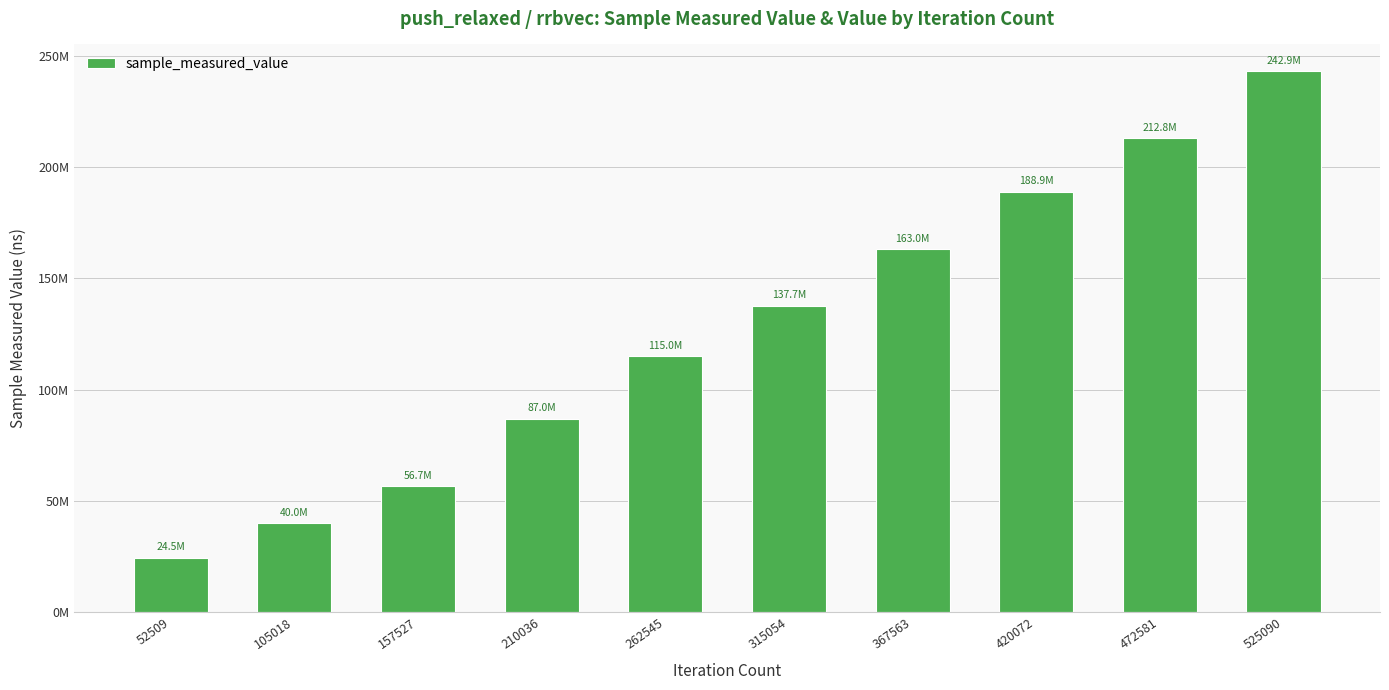

True or false: the data shows 212833368 at 472581.

True